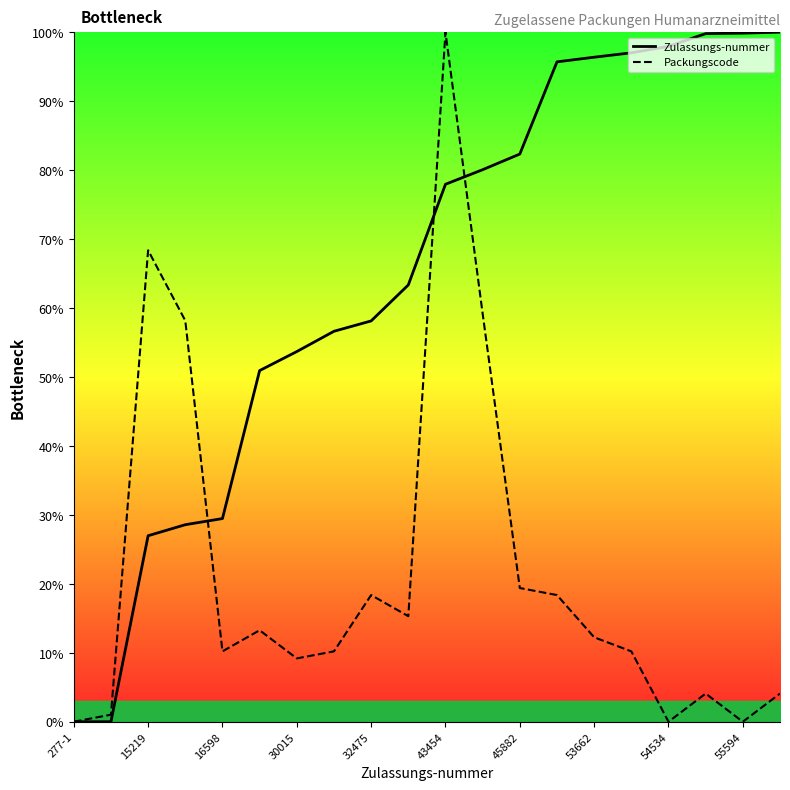

Where does the Zulassungs-nummer series first go above 77?

43454